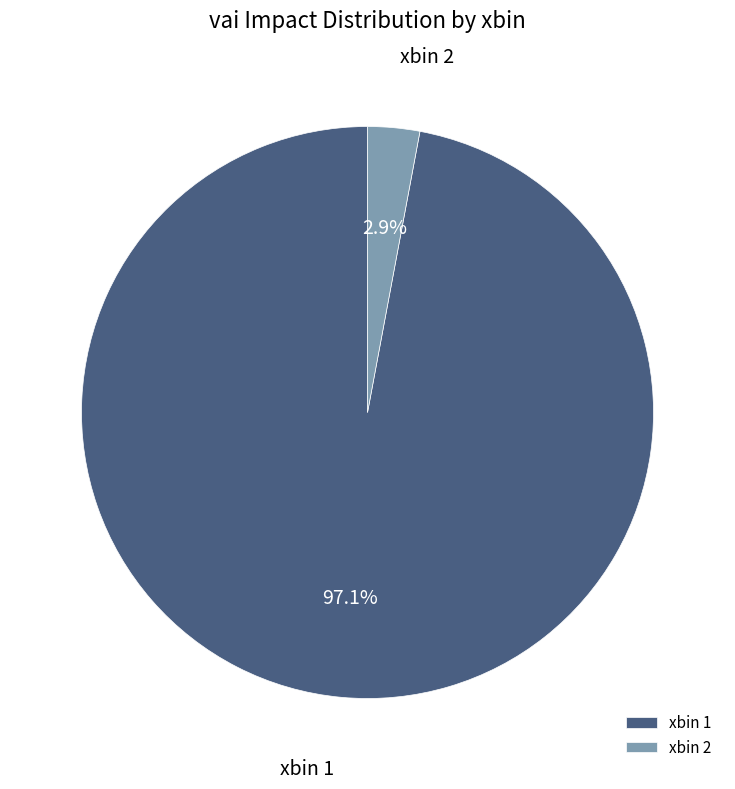

Between xbin 1 and xbin 2, which is larger?

xbin 1